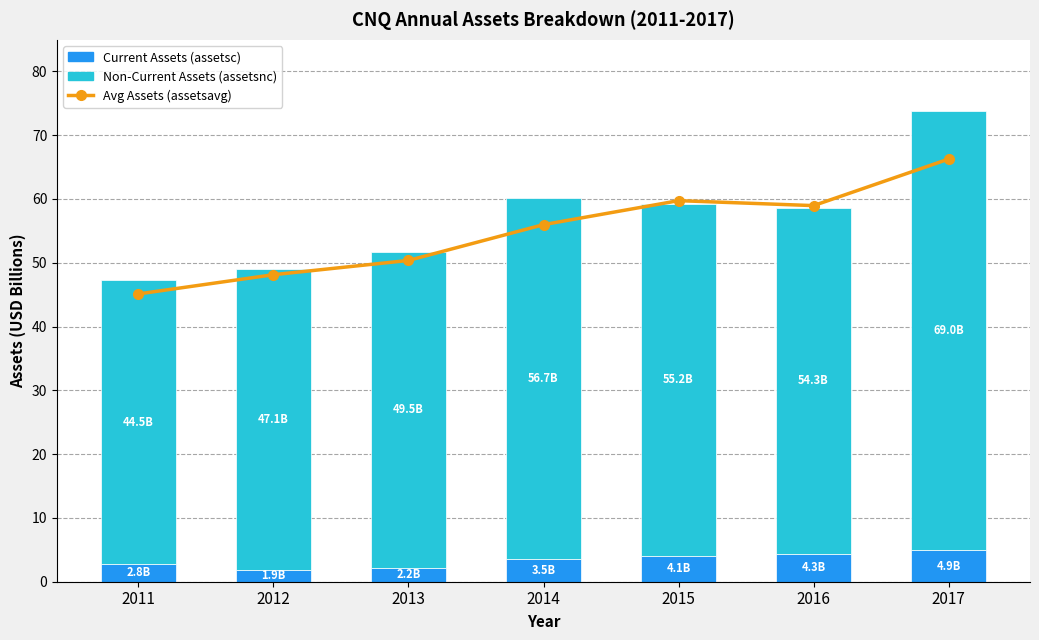

Which series changed the most between 2014 and 2015?

assetsavg